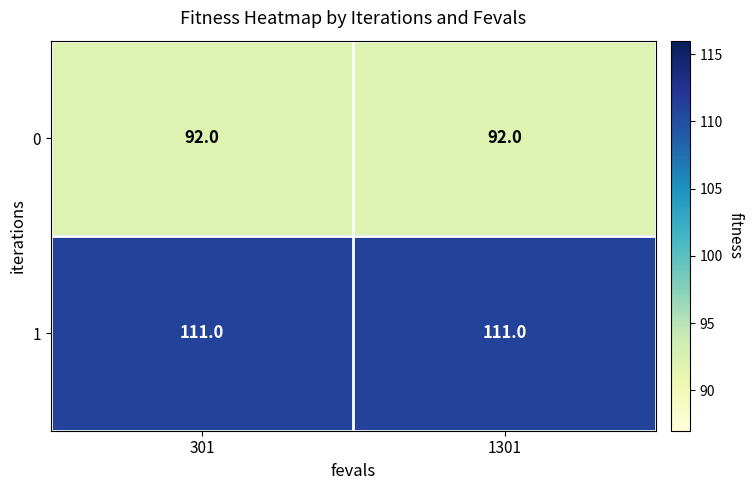

What is the minimum value shown in the chart?

92